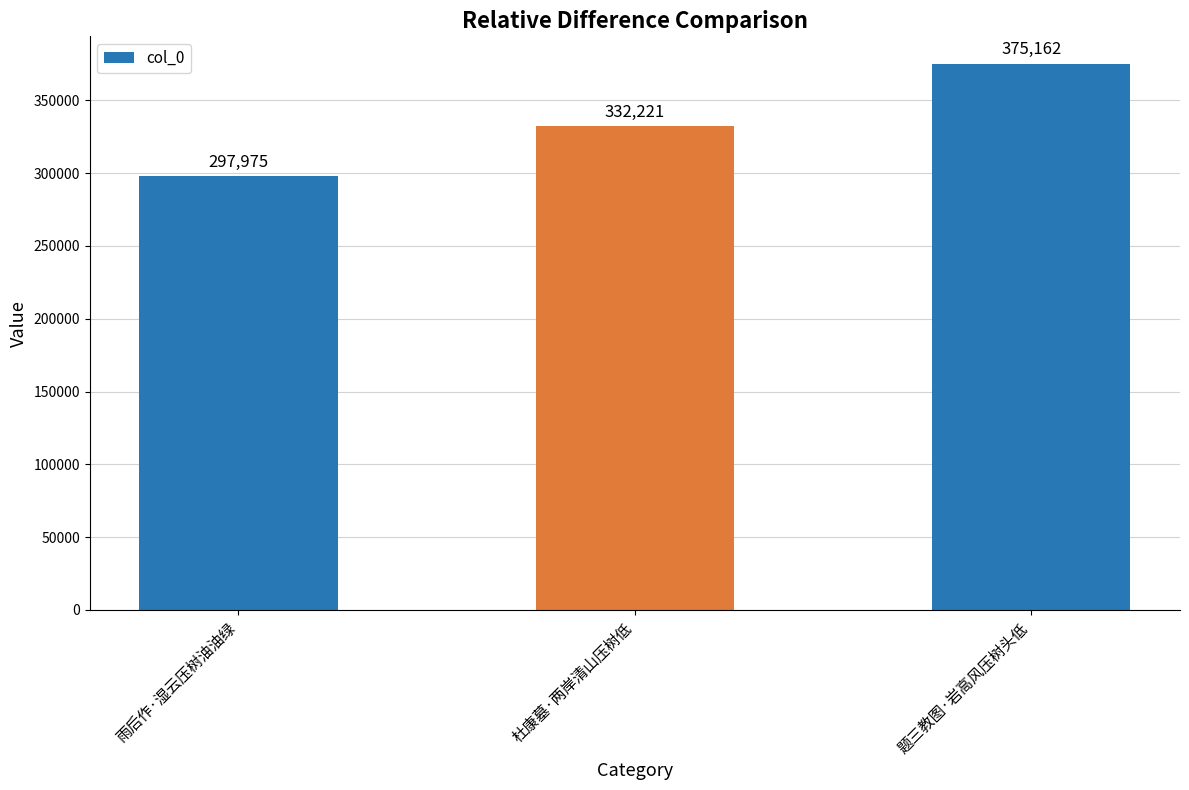

What is the difference between the maximum and minimum values?

77187